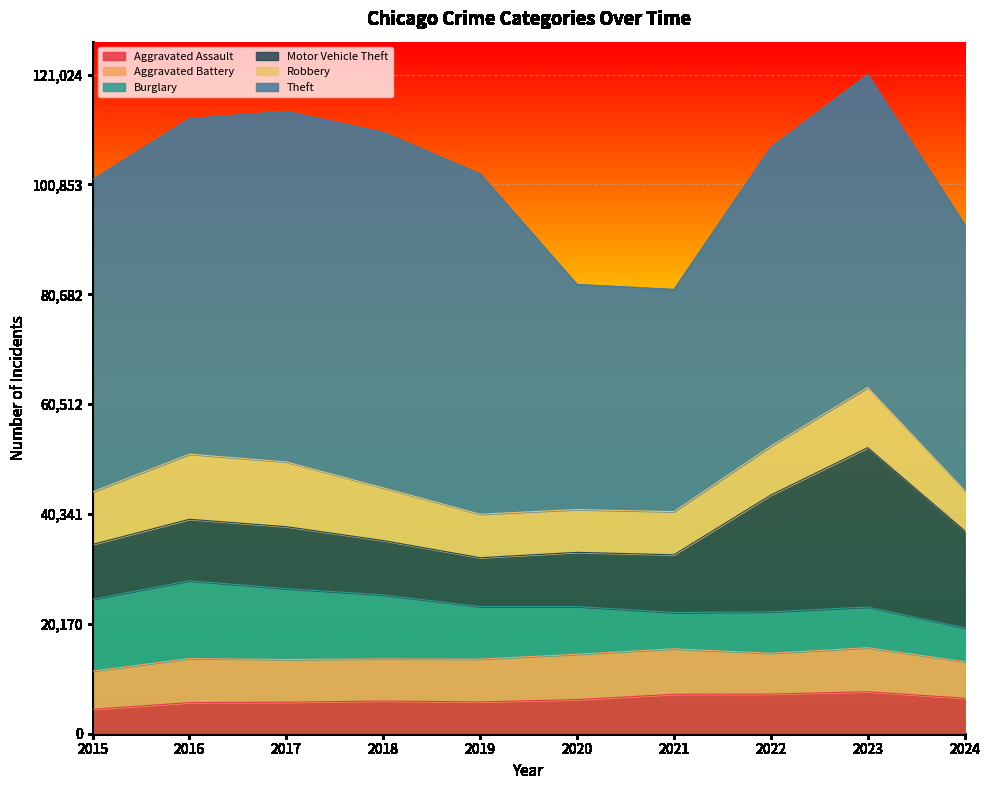

What is the total value across all series at 2015?

101740